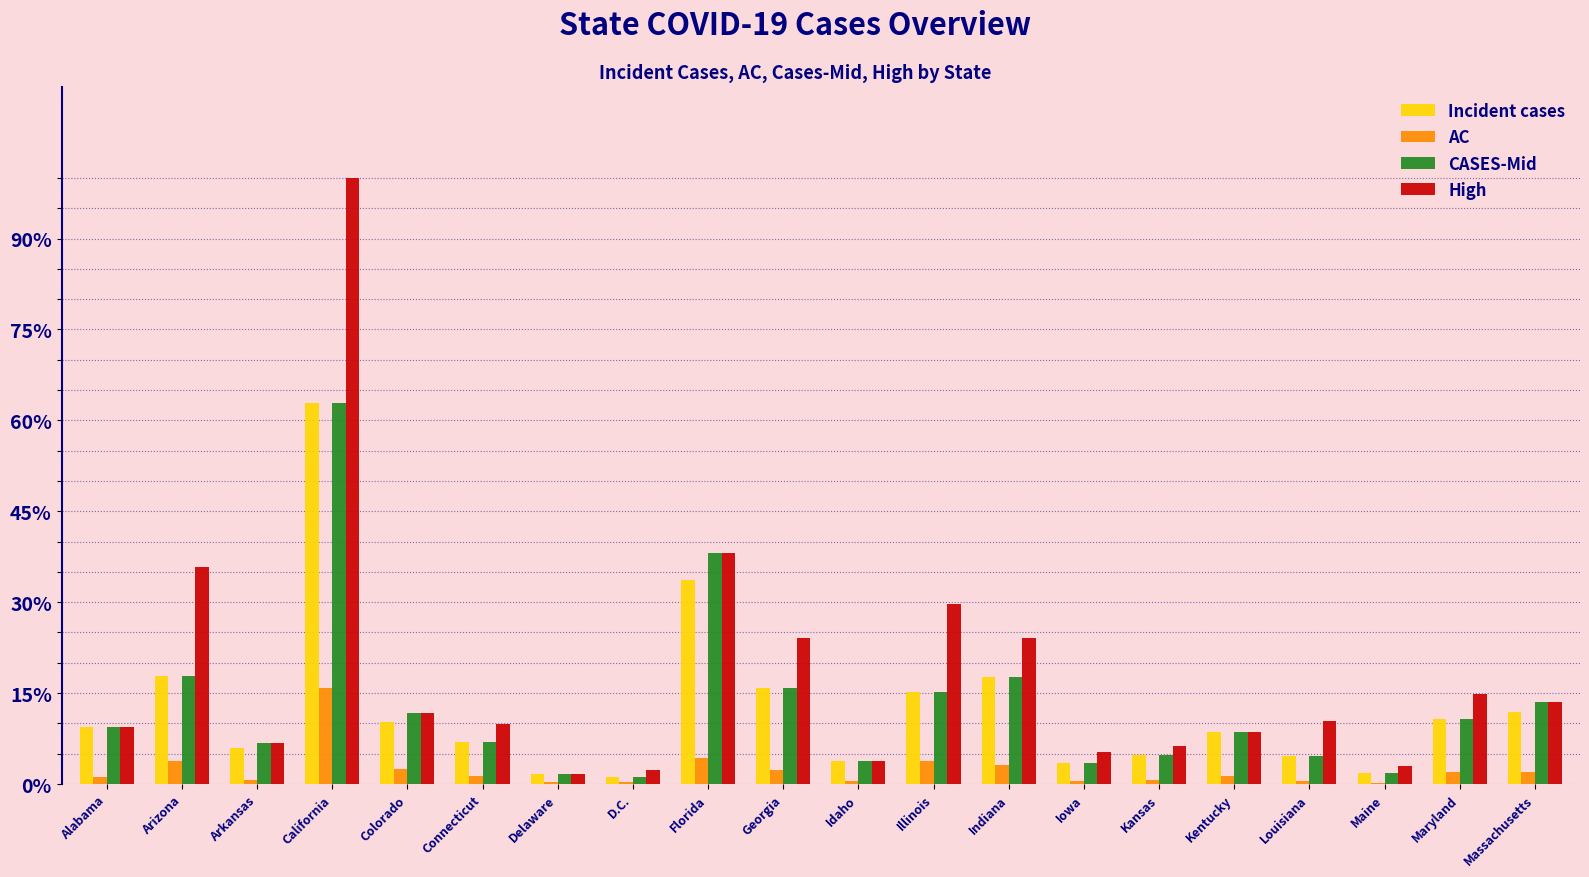

What is the average value of the Incident cases series?

12.4